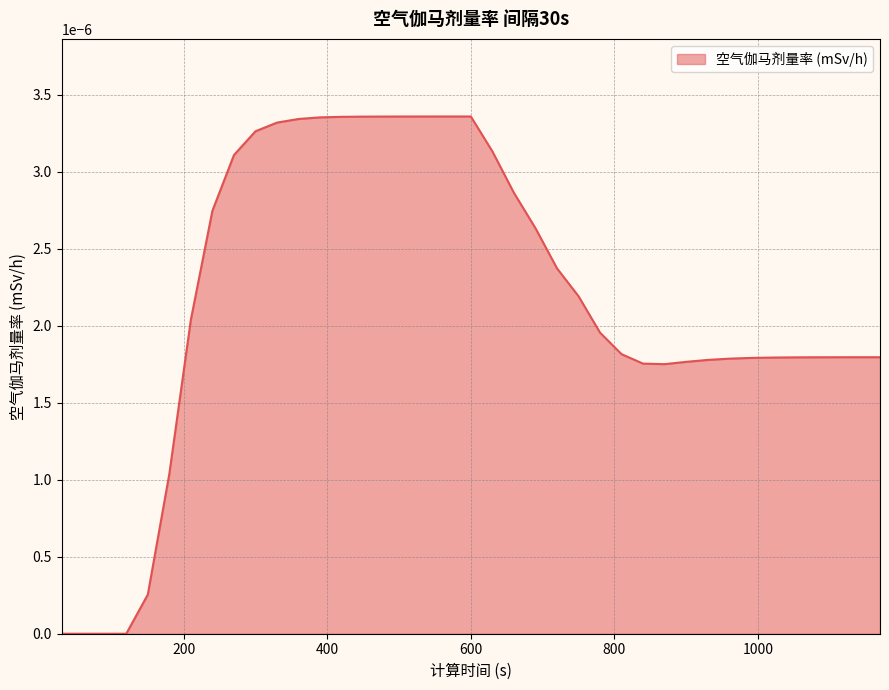

Does the chart display data point markers on the line(s)?

No